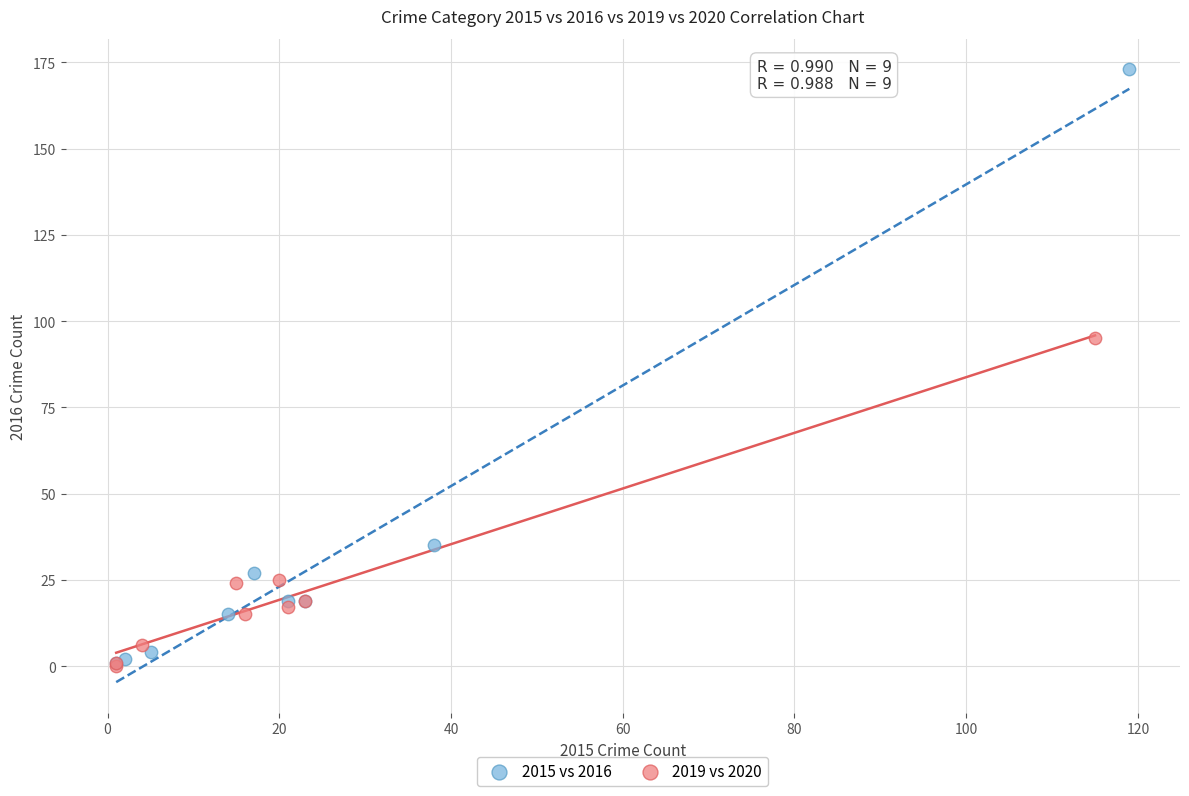

Which series reaches the maximum Y coordinate?

2015 vs 2016